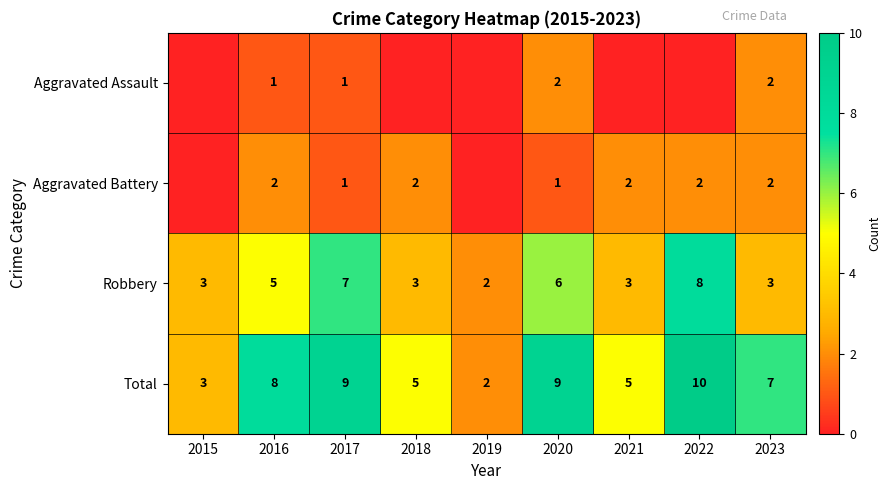

What is the difference between the maximum and minimum values in the Total series?

8